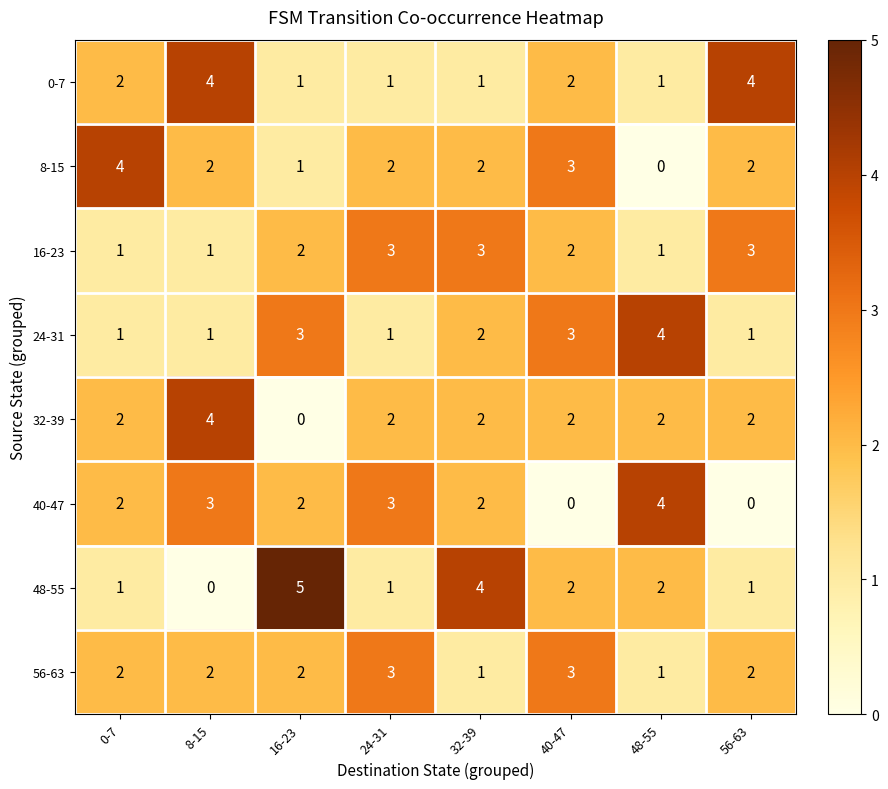

Is the value of 56-63 at 56-63 greater than the value of 24-31 at 56-63?

Yes